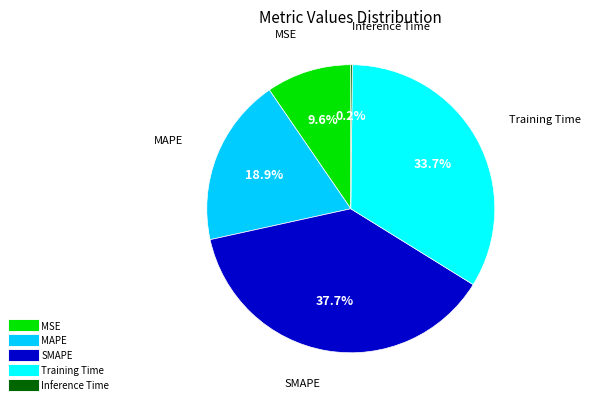

Which category has the biggest portion of the pie?

SMAPE